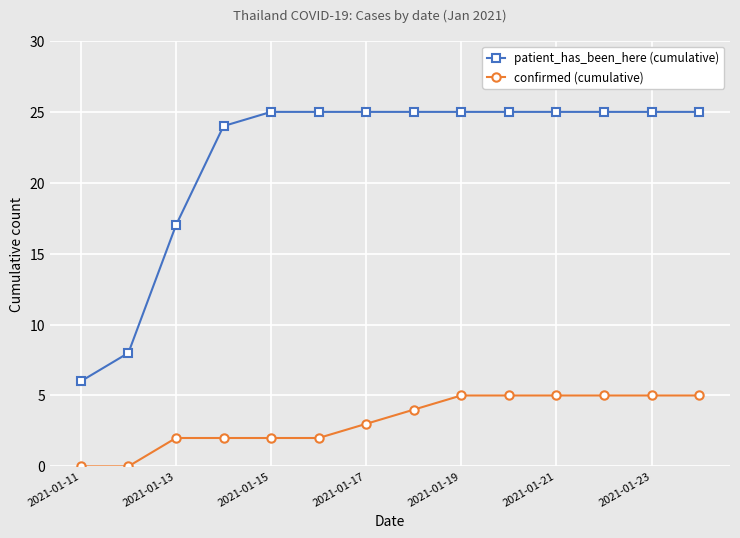

How many data points in confirmed (cumulative) are less than 4?

7